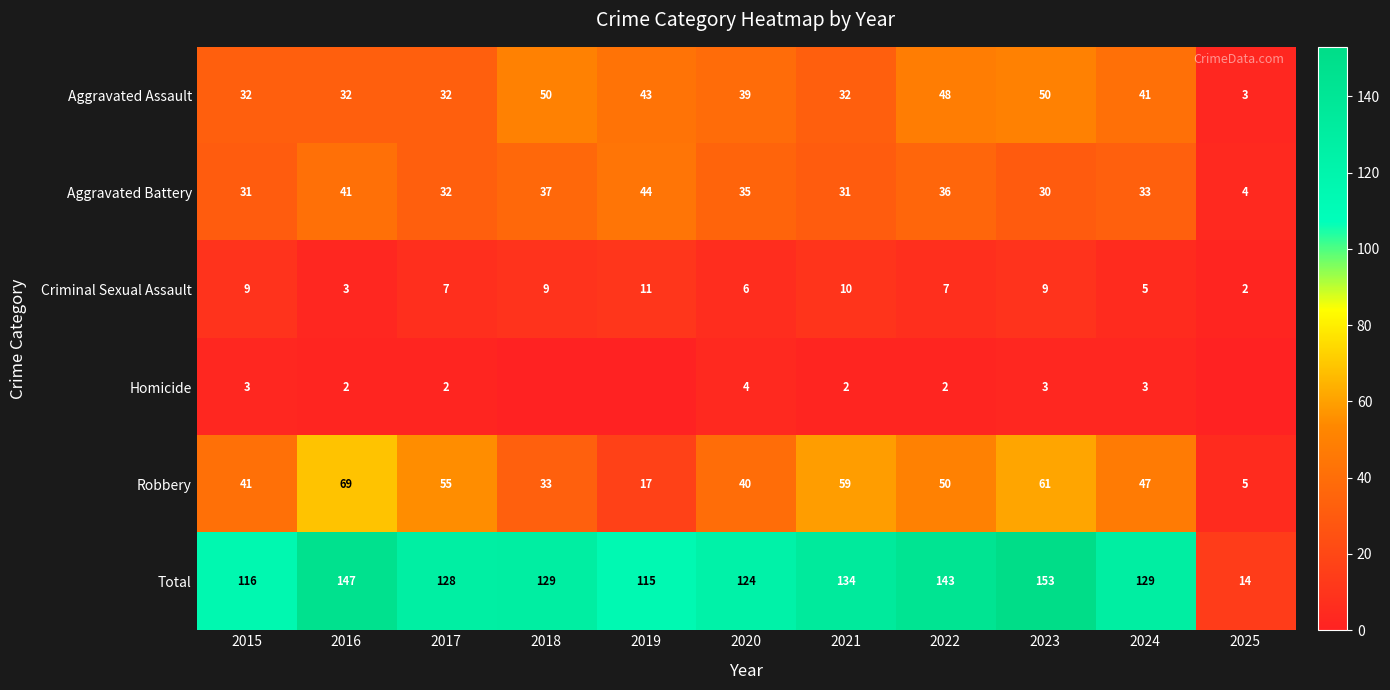

Which series changed the most between 2021 and 2023?

Total